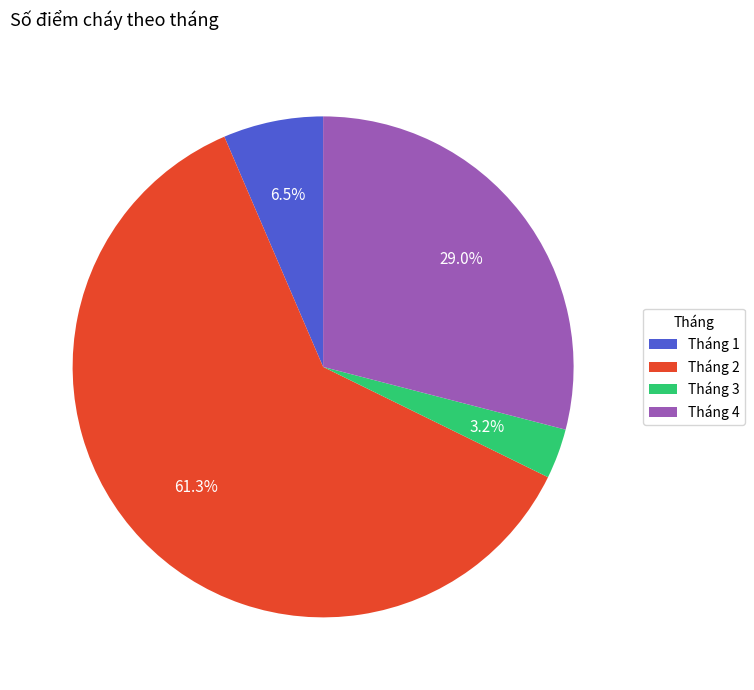

True or false: Tháng 3 accounts for 3% of the total.

True